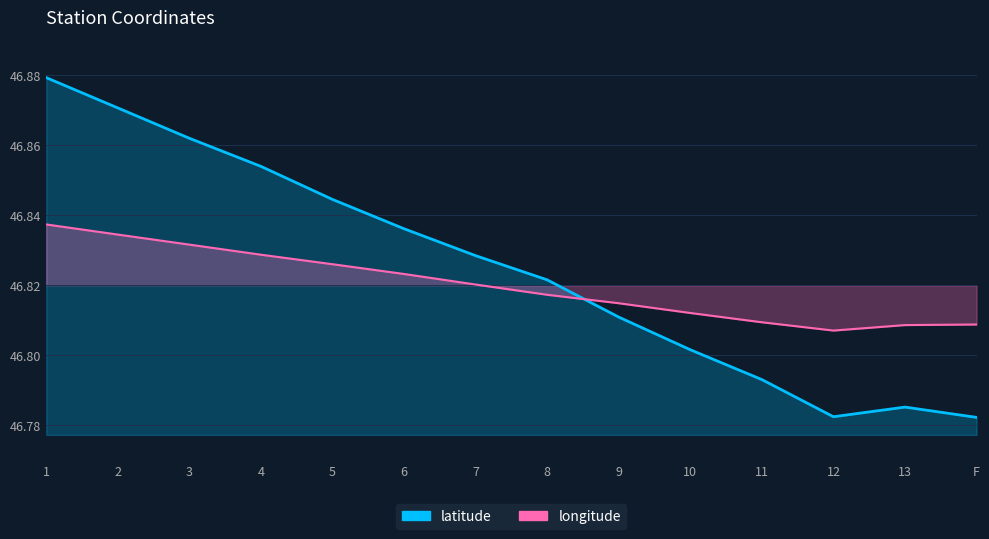

How many latitude values are between 46 and 47?

14